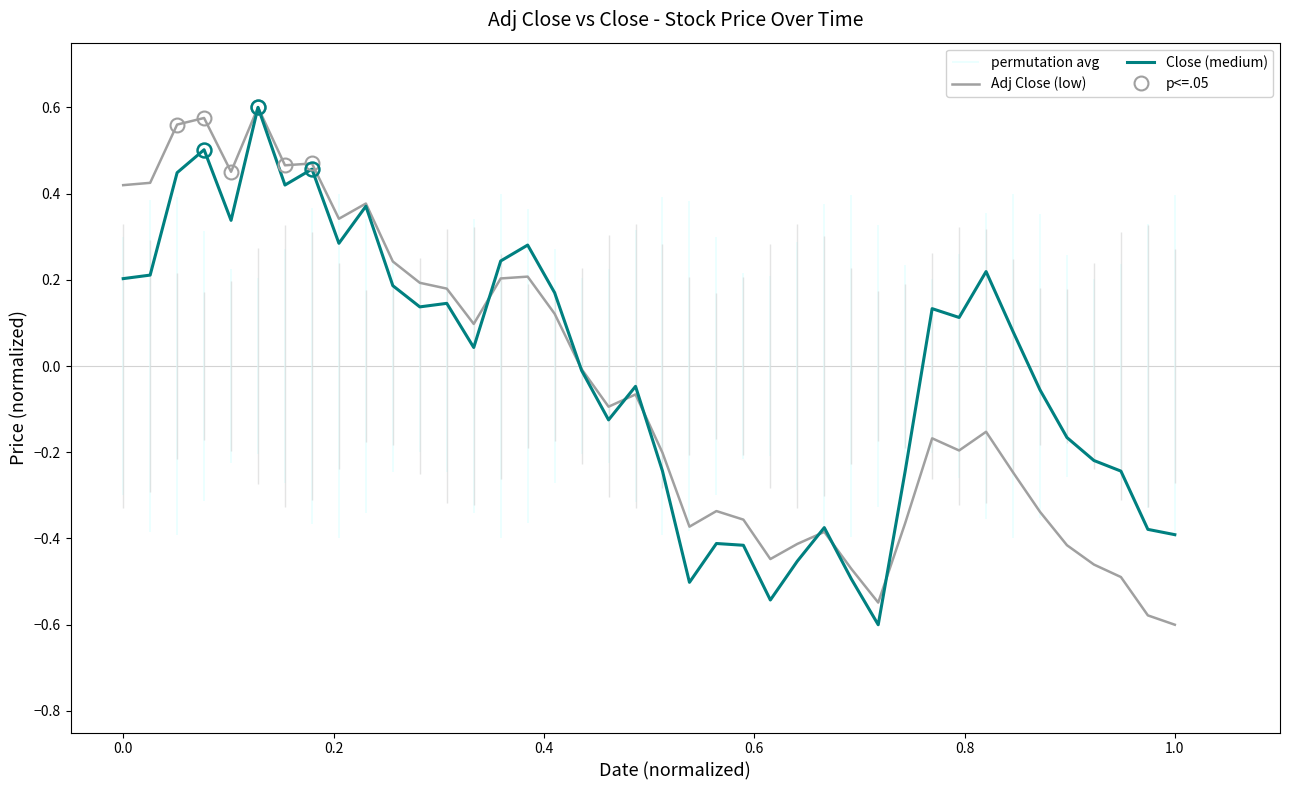

How many interior local valleys does the Adj Close (low) series have?

9